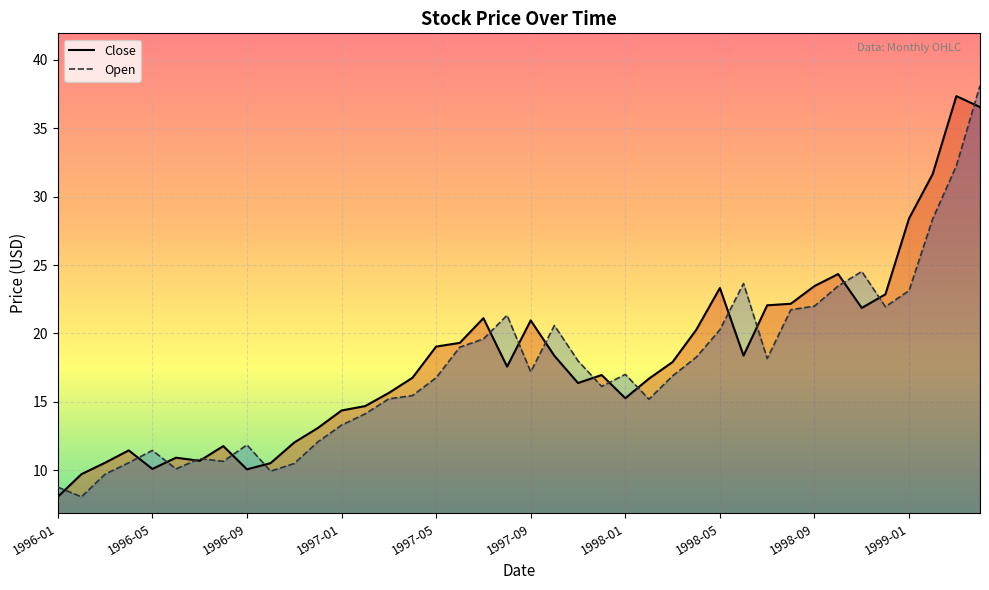

What is the label of the 34th point from the left?

1998-10